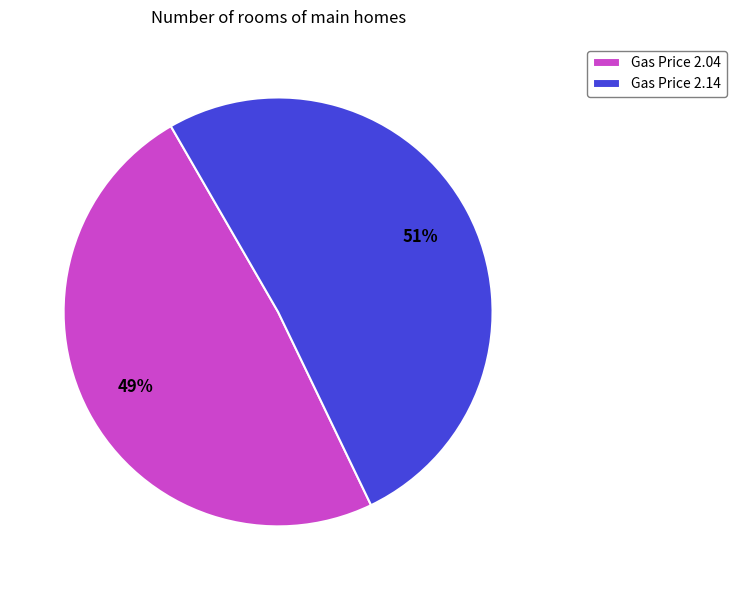

Rank the categories by value from highest to lowest.

Gas Price 2.14, Gas Price 2.04